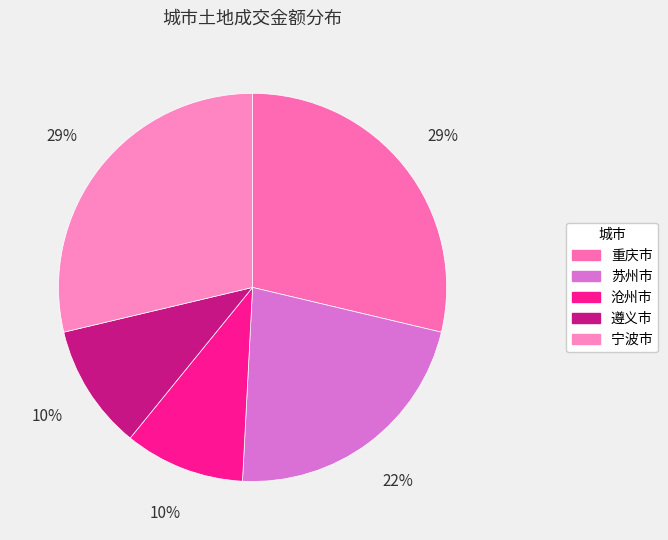

Rank the categories by value from highest to lowest.

重庆市, 宁波市, 苏州市, 遵义市, 沧州市